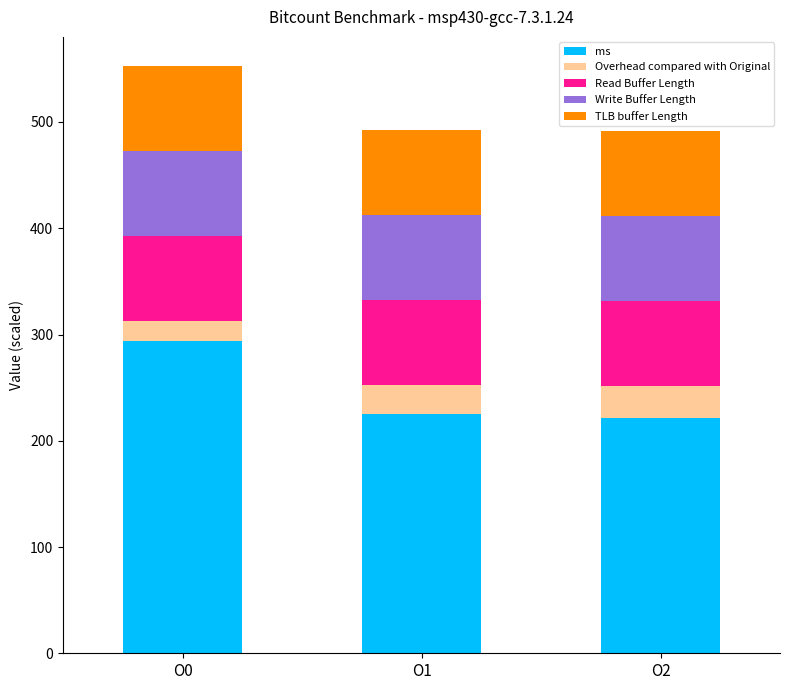

What is the difference between the ms values at O1 and O0?

69.0